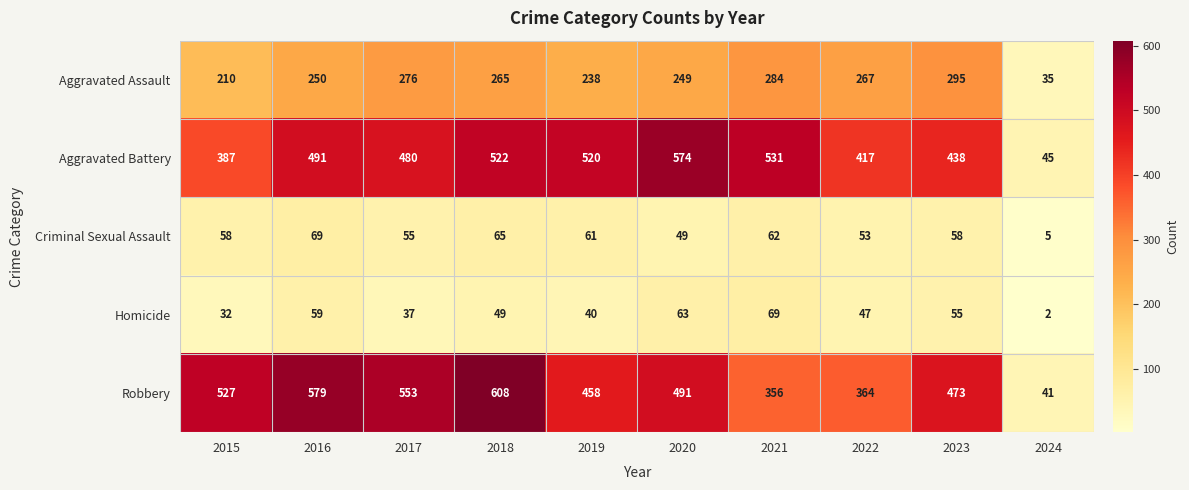

At which category is the sum across all series the highest?

2018